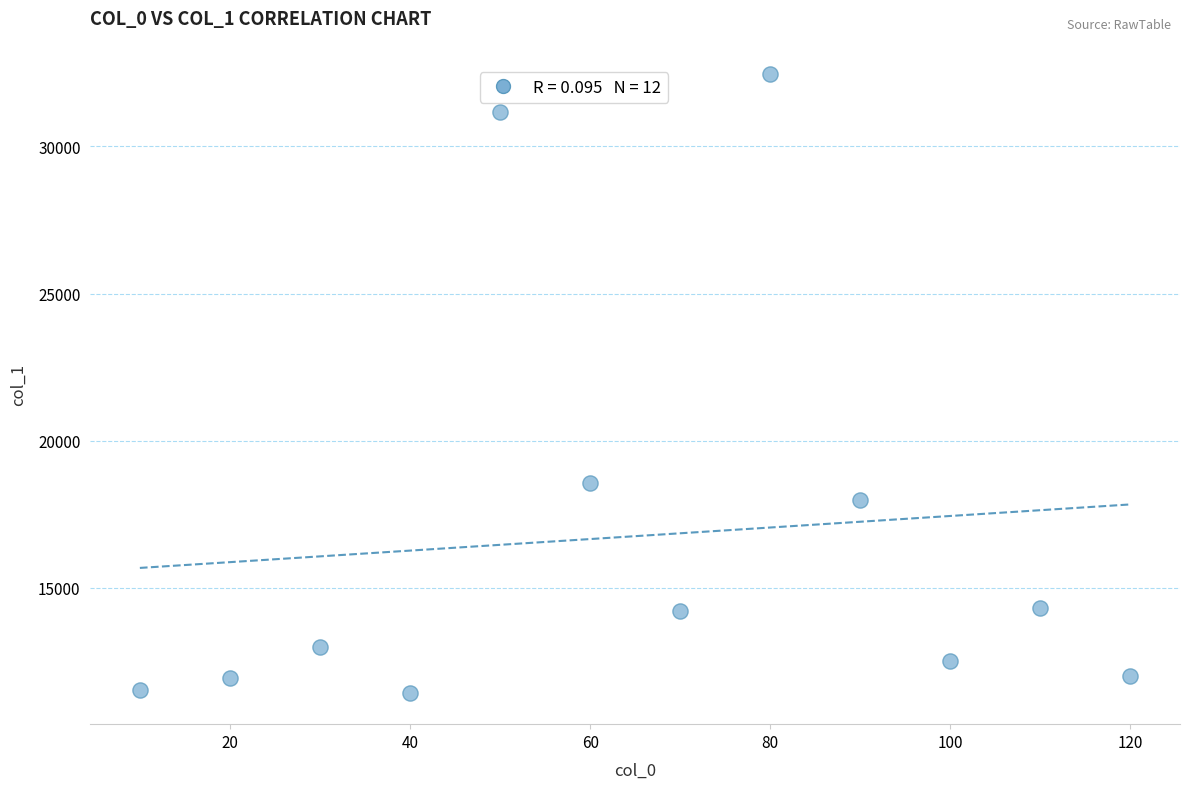

What Y value in the scatter plot is closest to 21935?

18565